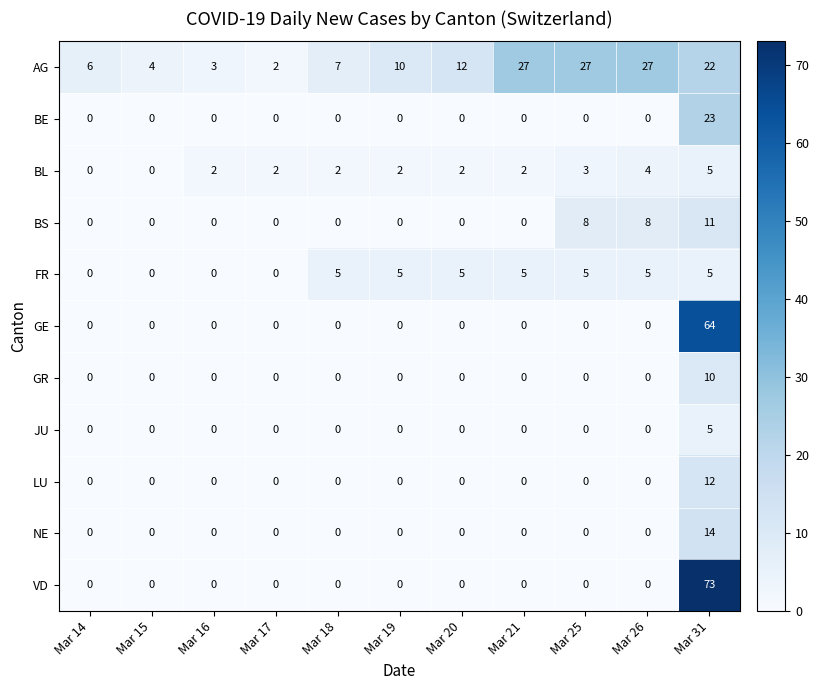

Which series changed the most between Mar 15 and Mar 18?

FR